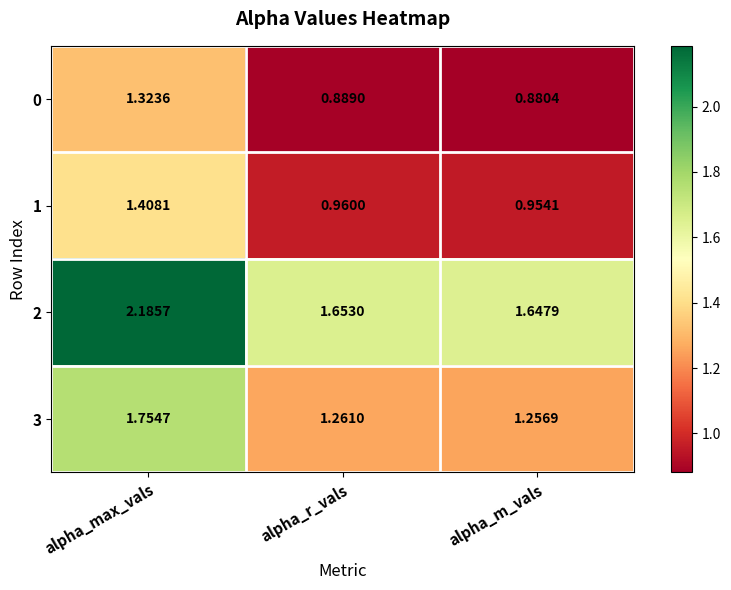

What is the total value across all series at alpha_max_vals?

6.7